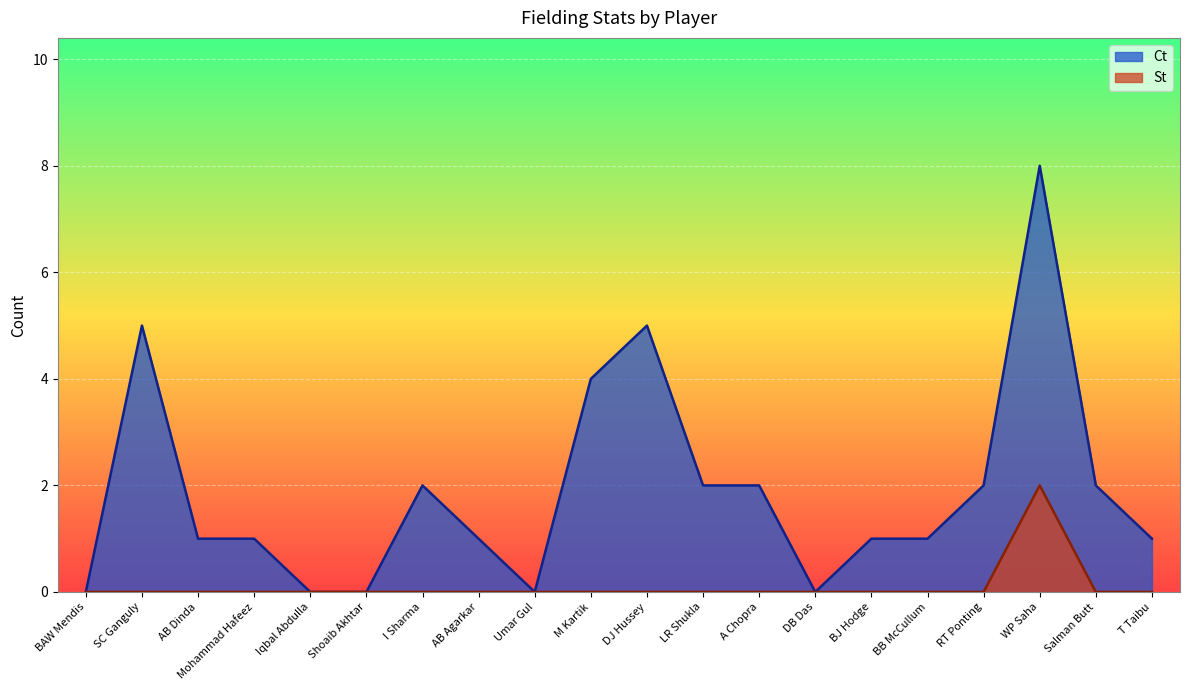

How many interior local peaks does the St series have?

1